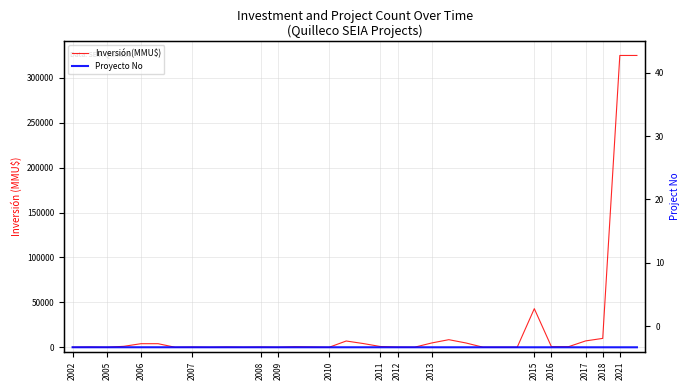

How many values in the Inversión(MMU$) series exceed 600?

16